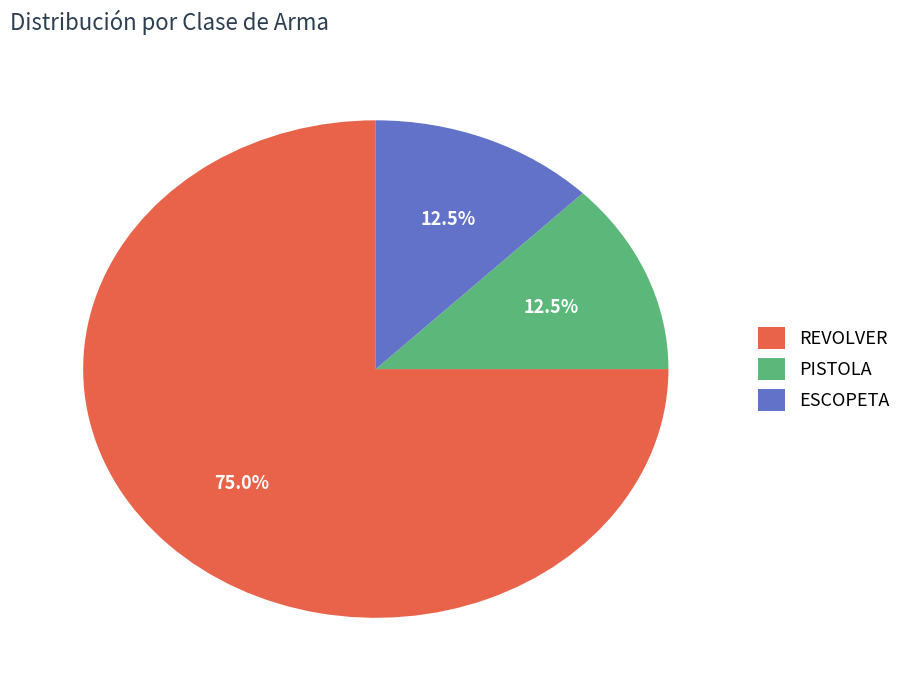

To the nearest percent, what is the average slice percentage?

33%